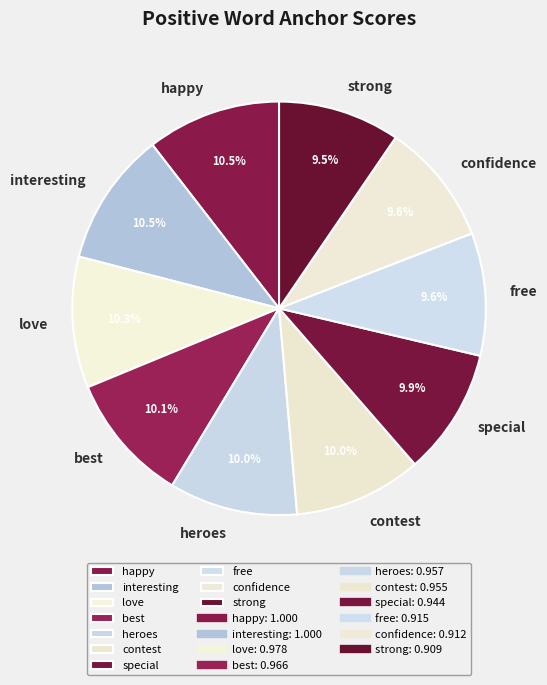

To the nearest percent, what portion does best represent?

10%